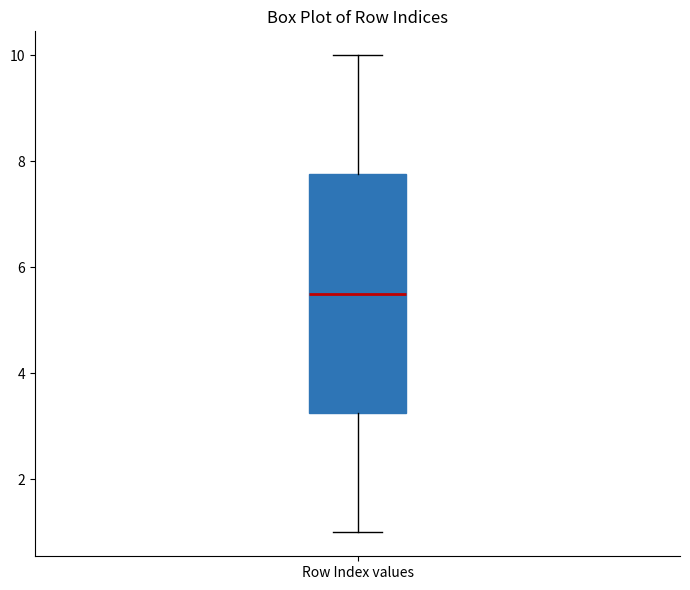

Transcribe this box plot: give where the median line is, the range the box spans, and where the two whiskers end, as read against the y-axis. The values are not printed on the chart, so give them approximately, as read against the axis.

median 5.6, box 3.2 to 7.8, whiskers 1.0 to 10.0